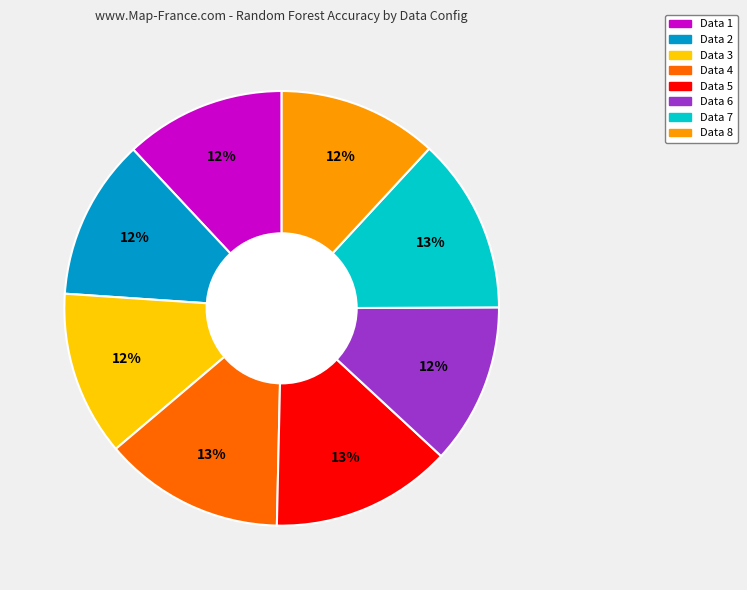

Is it true that Data 3 is 12% of the pie?

True